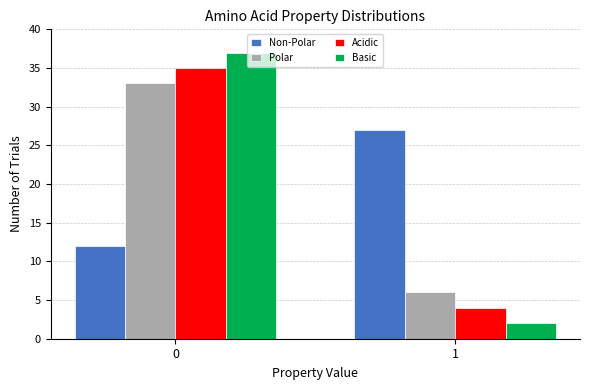

Reading left to right, extract all data points from this chart.

Non-Polar: 12	27
Polar: 33	6
Acidic: 35	4
Basic: 37	2